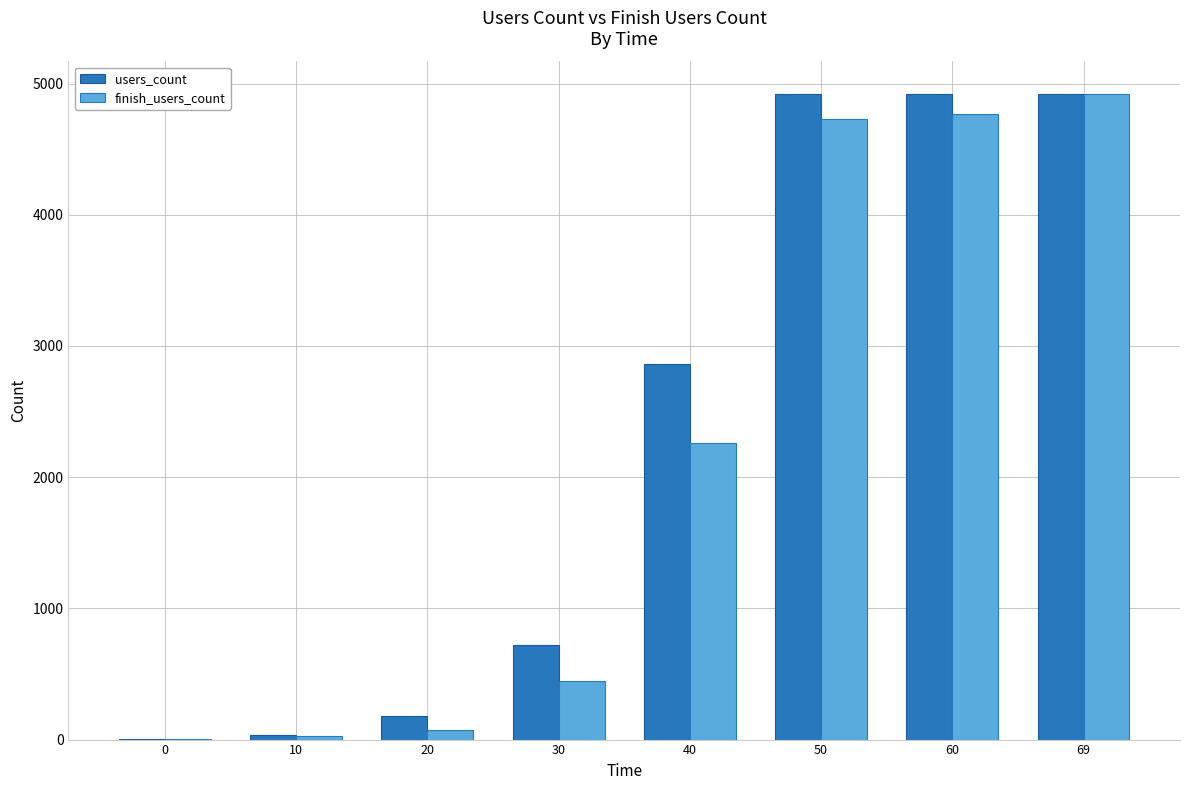

Does the chart contain stacked bars?

No